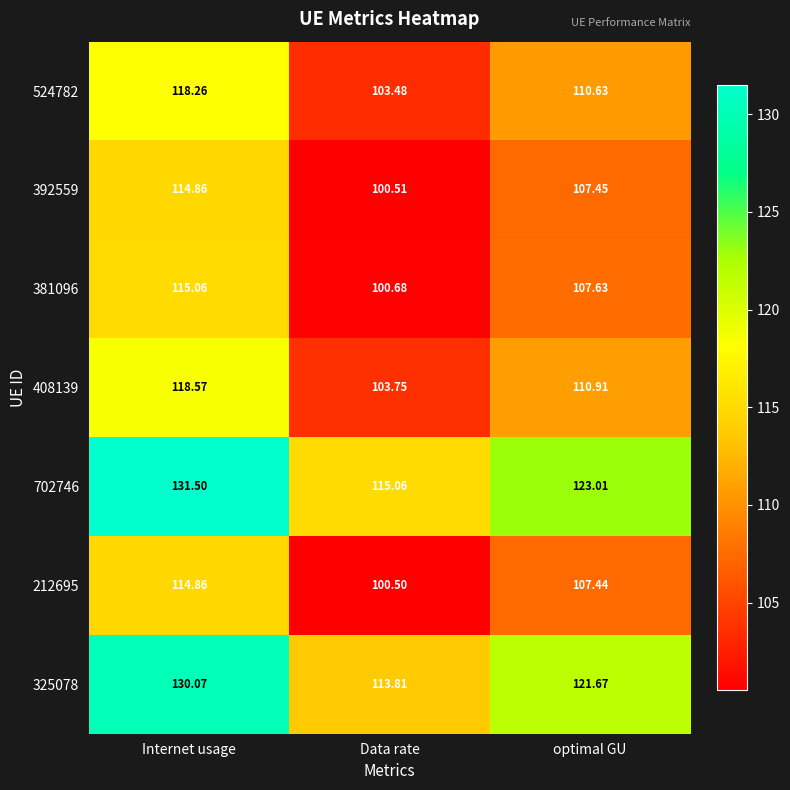

Which label corresponds to the largest value in the chart?

Internet usage